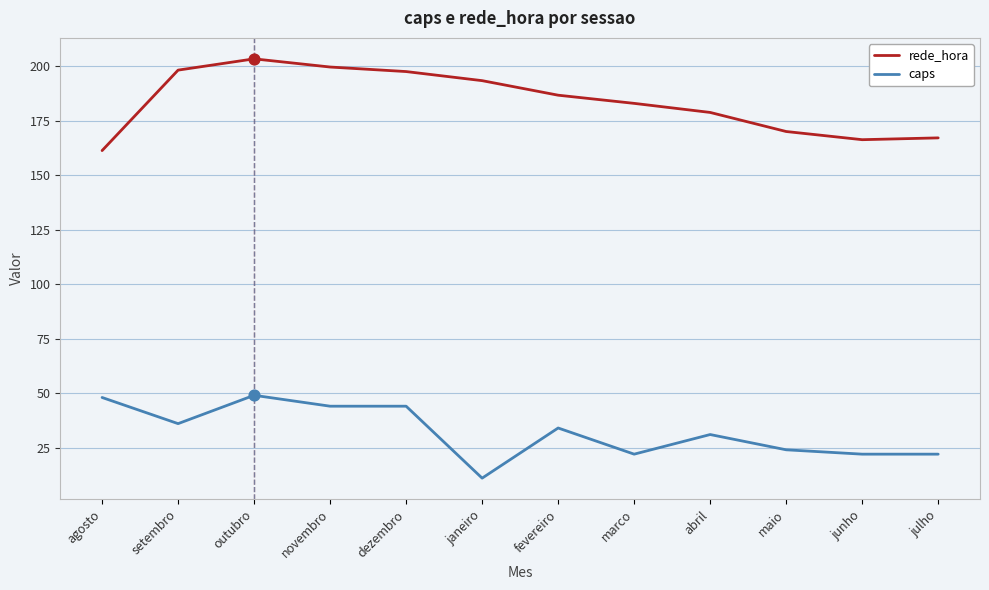

Which series has the largest total across all categories?

rede_hora